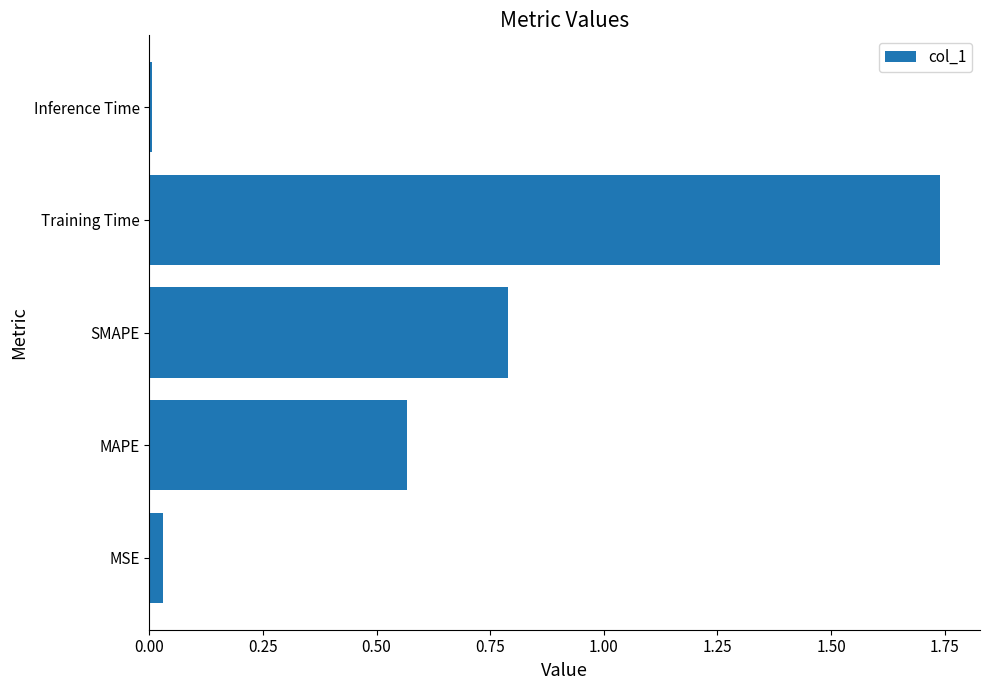

The value at MAPE is 0.9. True or false?

False